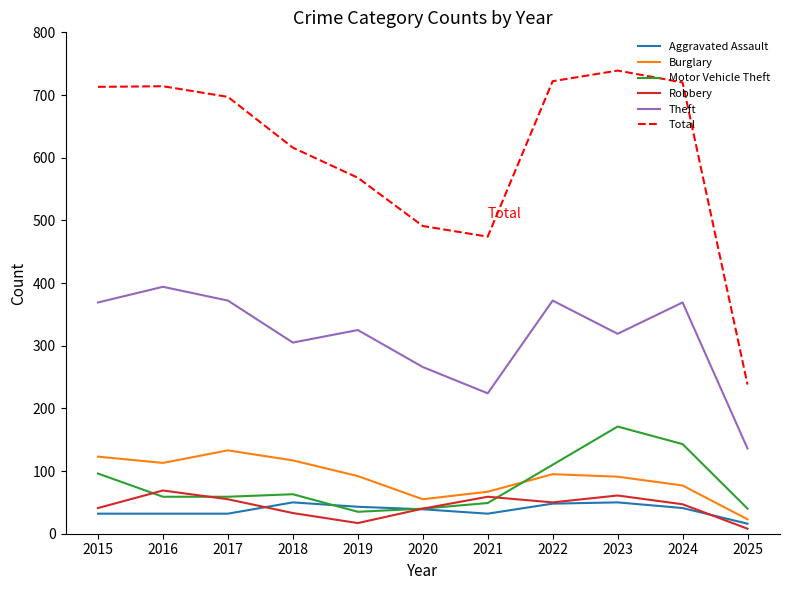

What is the highest value of the Motor Vehicle Theft series?

171